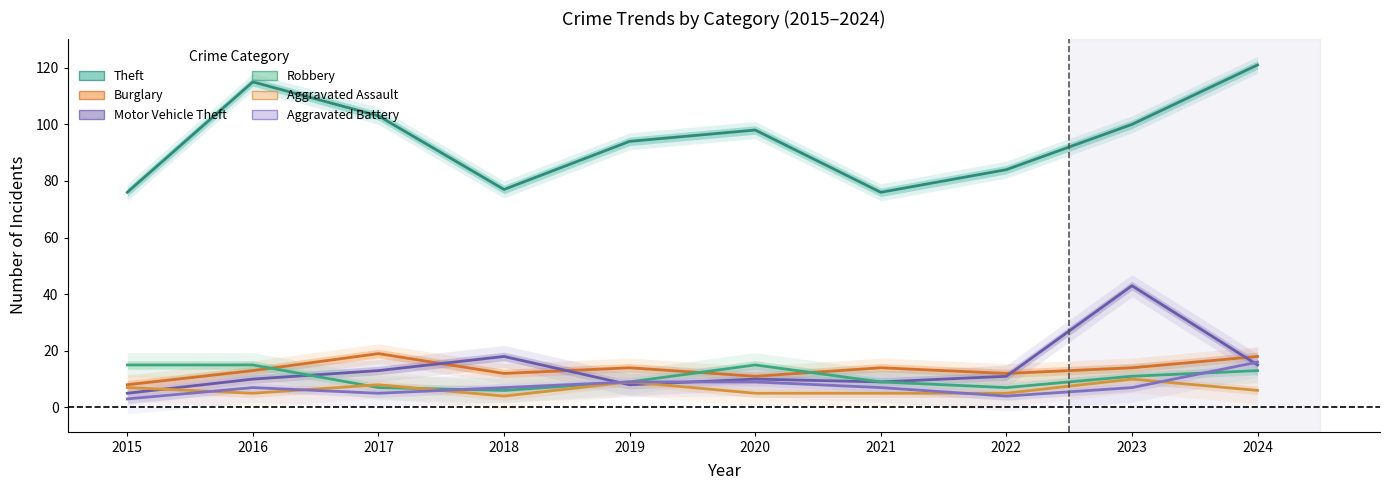

How many data points does each series have?

10